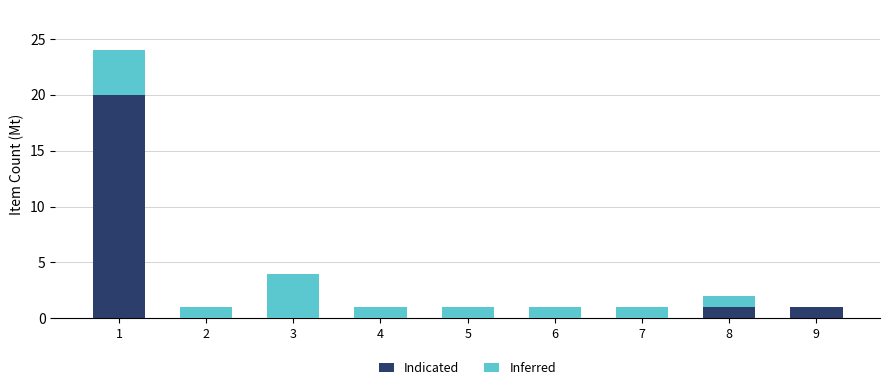

How many data points does each series have?

9